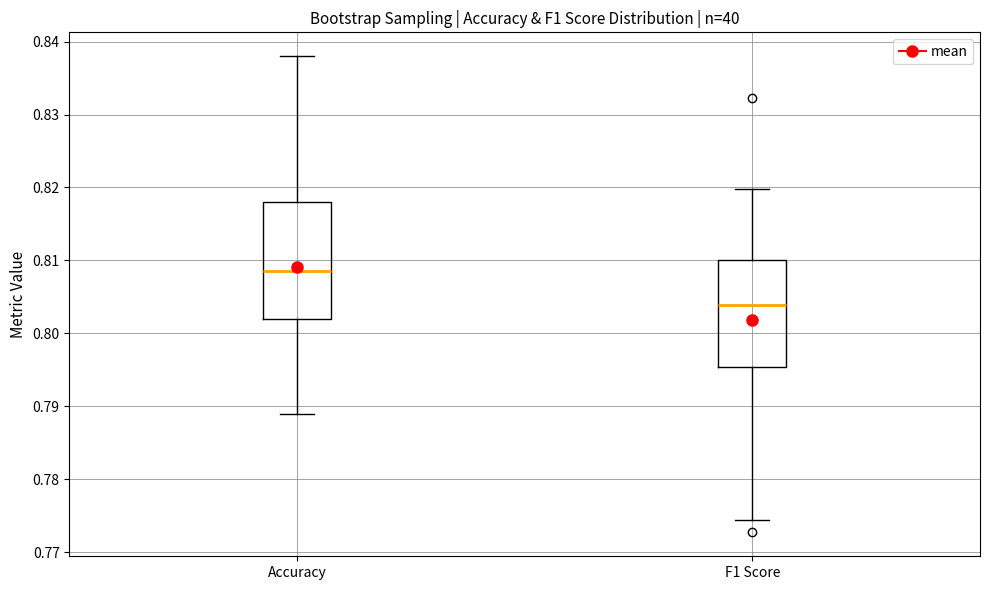

Where does the lower whisker of the box for Accuracy end on the y-axis? The values are not printed on the chart, so give them approximately, as read against the axis.

0.789